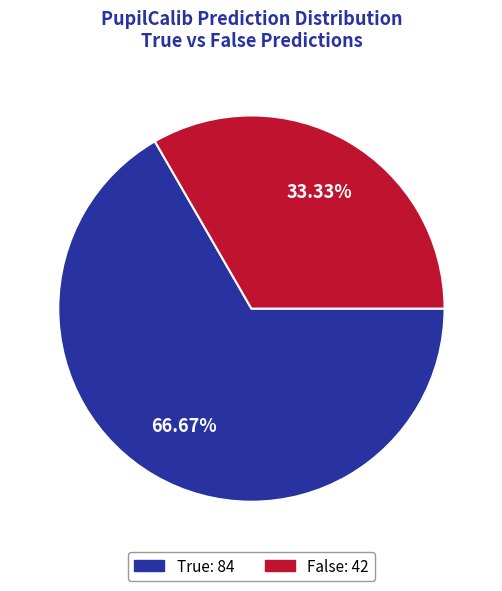

Which slice represents more than half of the pie?

True